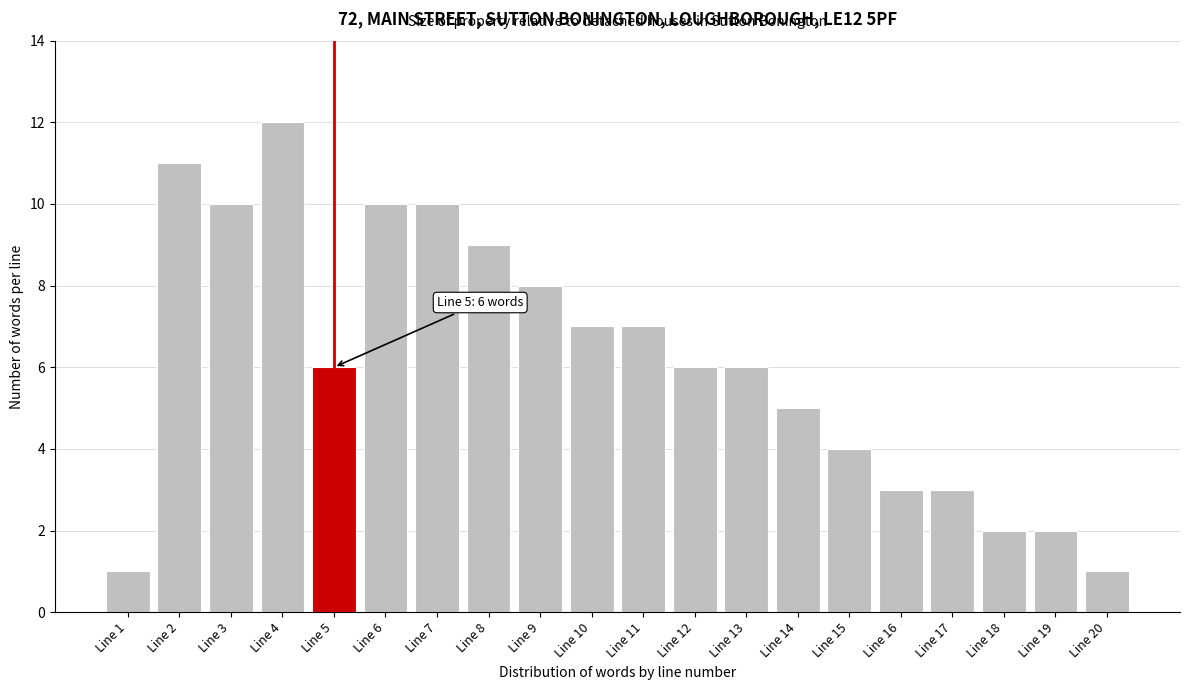

Reading right to left, list all the values displayed in this chart.

1	2	2	3	3	4	5	6	6	7	7	8	9	10	10	6	12	10	11	1